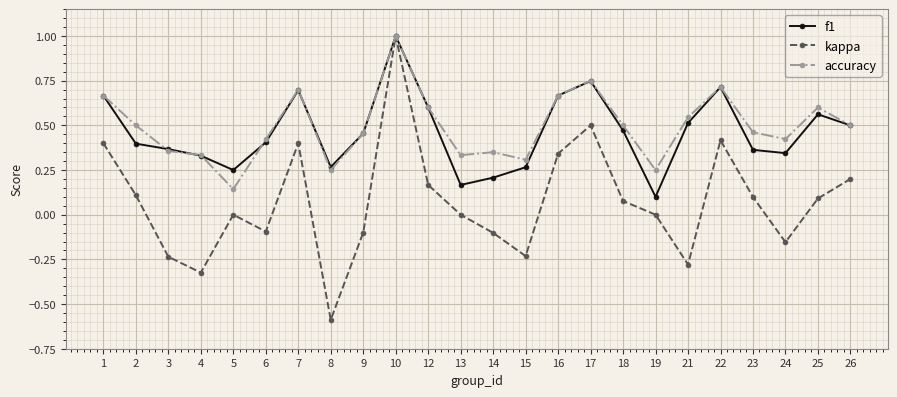

True or false: f1 has a value of 0.4 at 2.

True